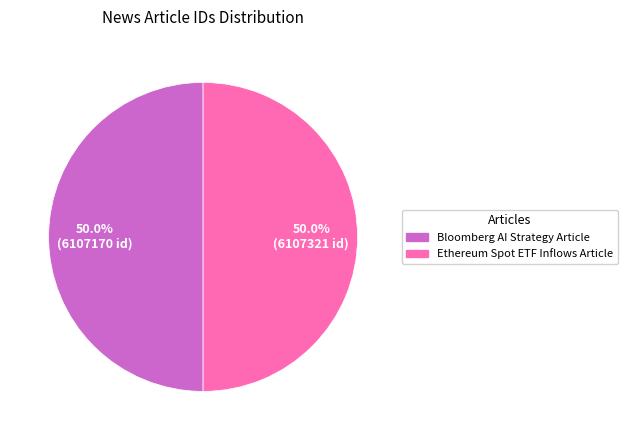

What percentage is NOT represented by Bloomberg AI Strategy Article?

50.0%